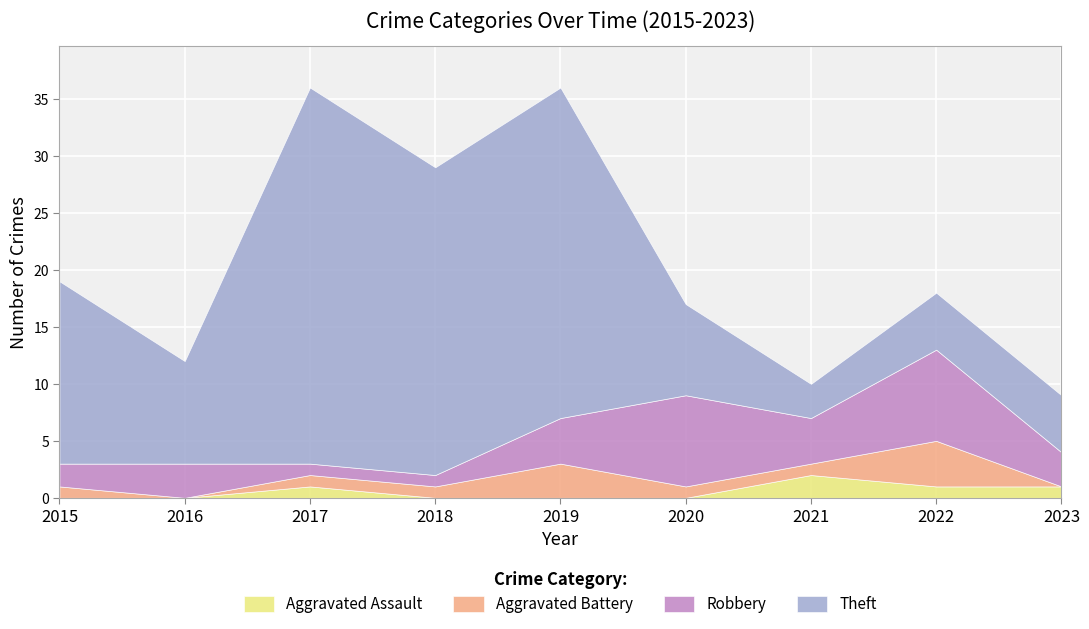

At which category does the chart reach its peak across all series?

2017